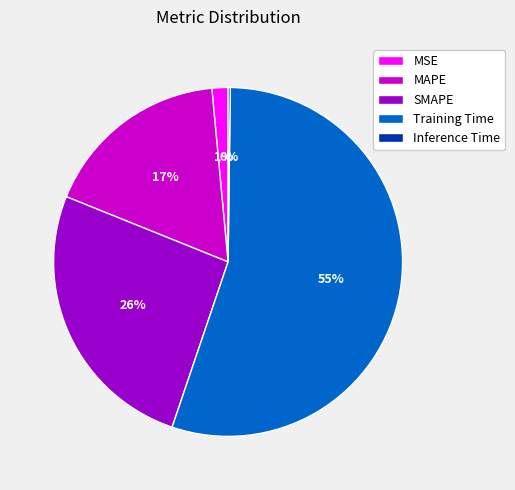

Which slice represents more than half of the pie?

Training Time